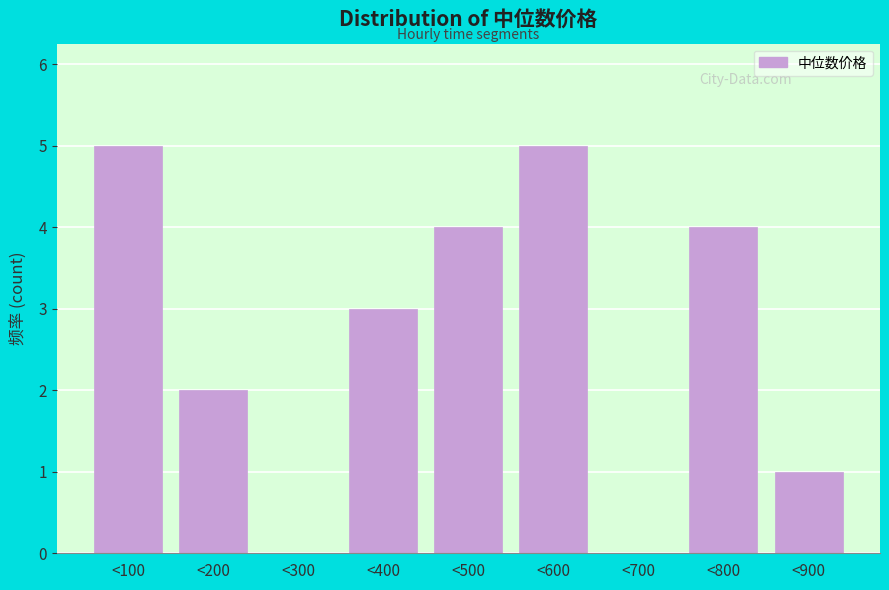

Reading left to right, what are all the values shown in this chart?

<100=5	<200=2	<300=0	<400=3	<500=4	<600=5	<700=0	<800=4	<900=1